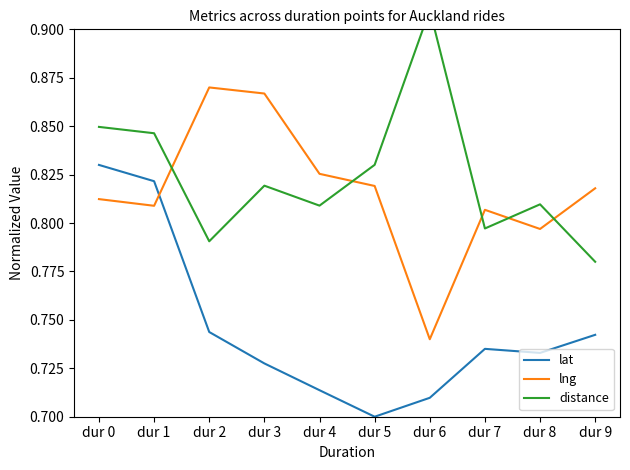

Which series has the largest range (max minus min)?

lat